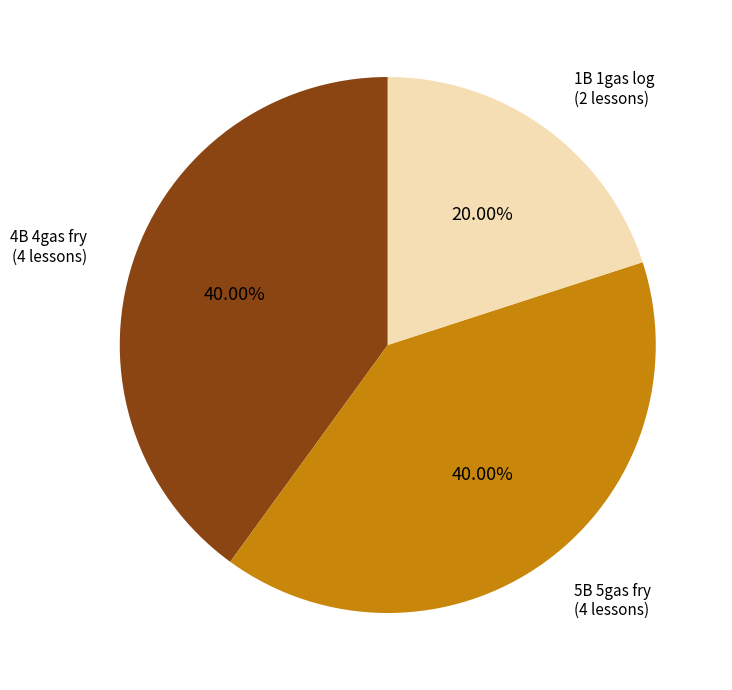

What is the ratio of the value at 4B 4gas fry to the value at 5B 5gas fry?

1.0